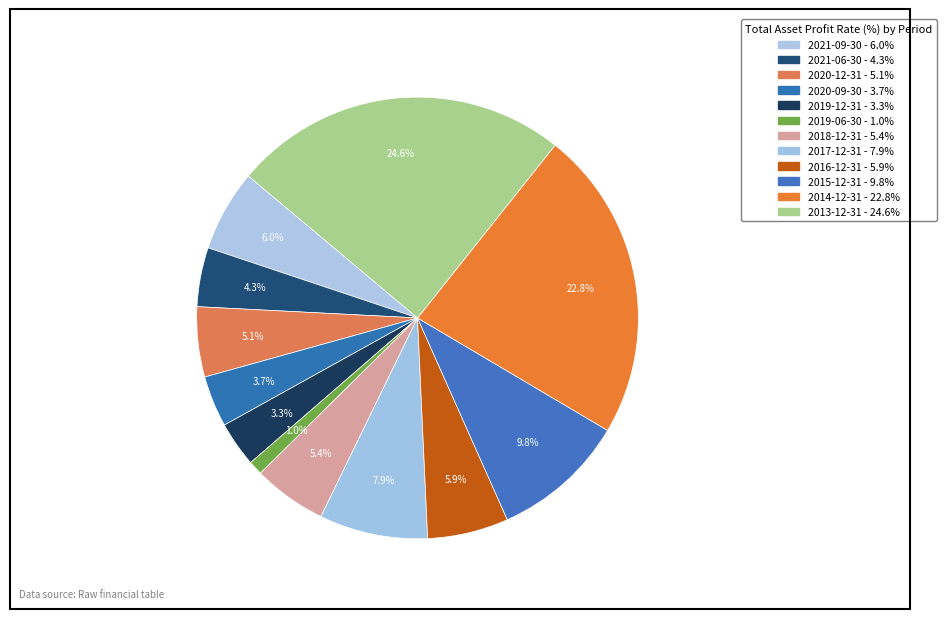

Does any single category account for the majority?

No